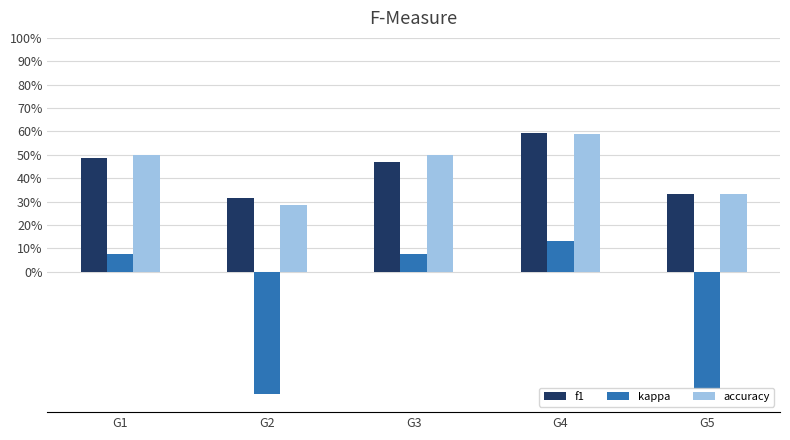

Which series has the largest total across all categories?

accuracy